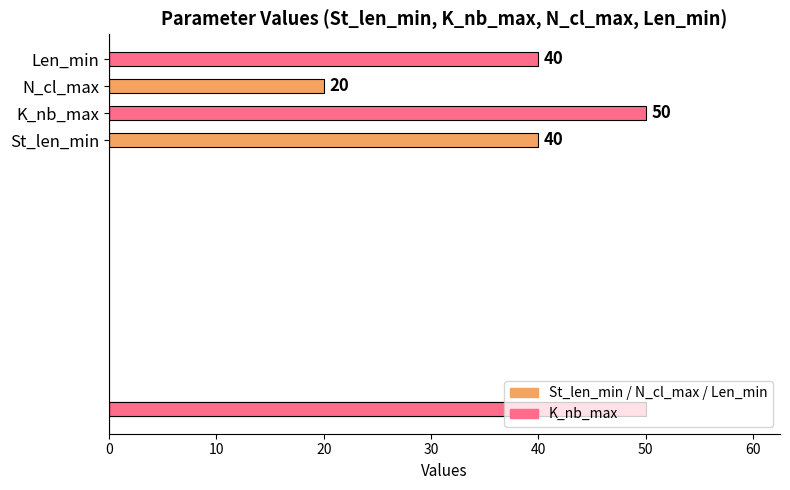

True or false: St_len_min has a value of 40 at Median.

True